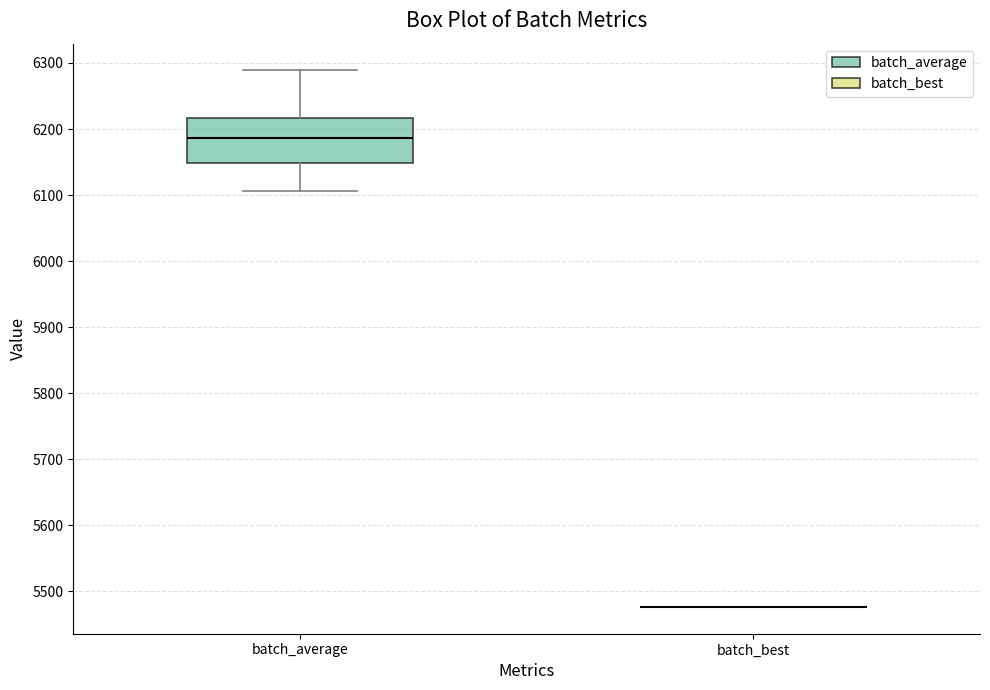

Reading left to right, read every box against the y-axis: the position of its median line, the range the box covers, and the ends of its whiskers. The values are not printed on the chart, so give them approximately, as read against the axis.

batch_average: median 6190, box 6150 to 6220, whiskers 6110 to 6290
batch_best: box collapsed to a line at 5480, whiskers 5480 to 5480